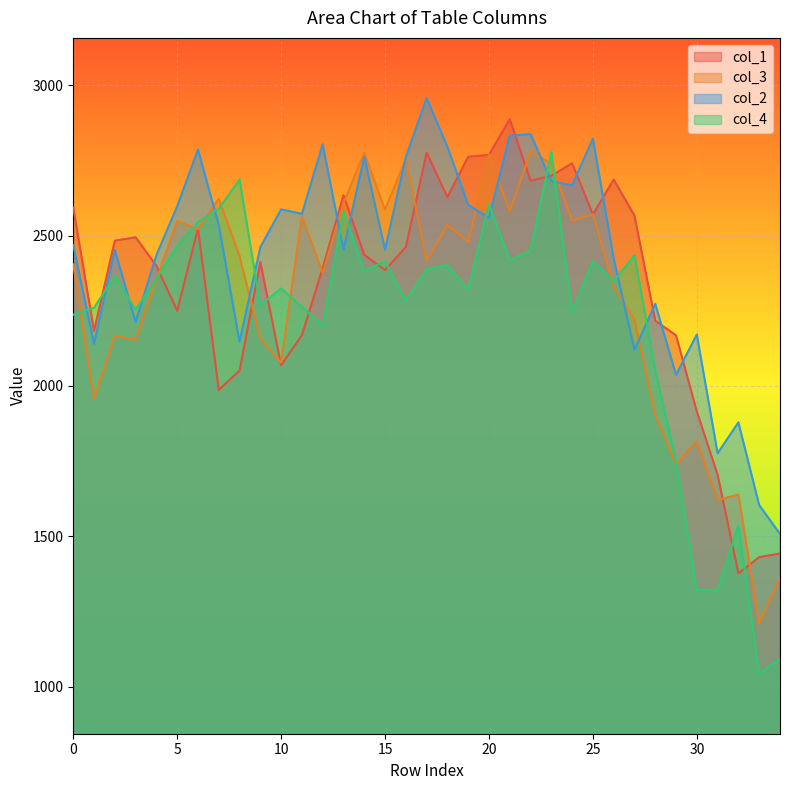

Which category has the lowest value across all series?

33